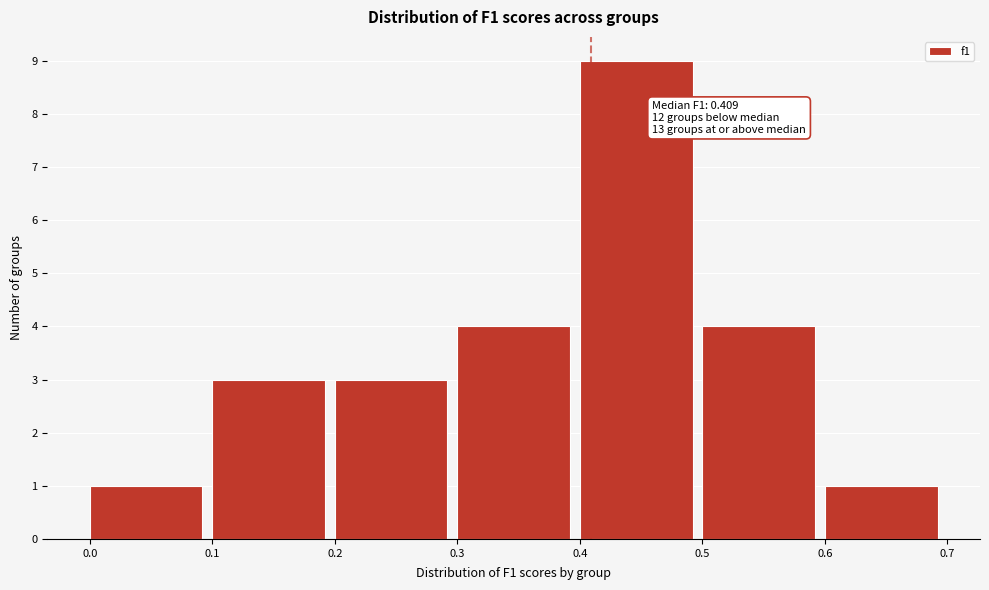

Which range on the x-axis has the tallest bar?

0.4 to 0.5